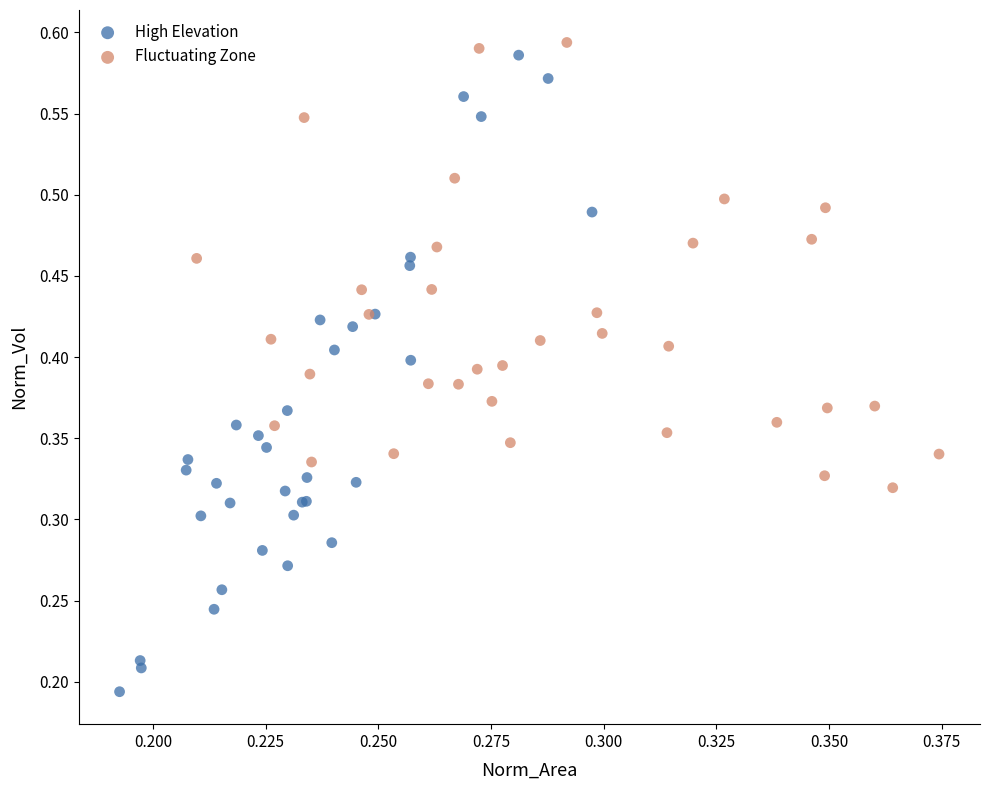

Which series contains the lowest Y value?

High Elevation